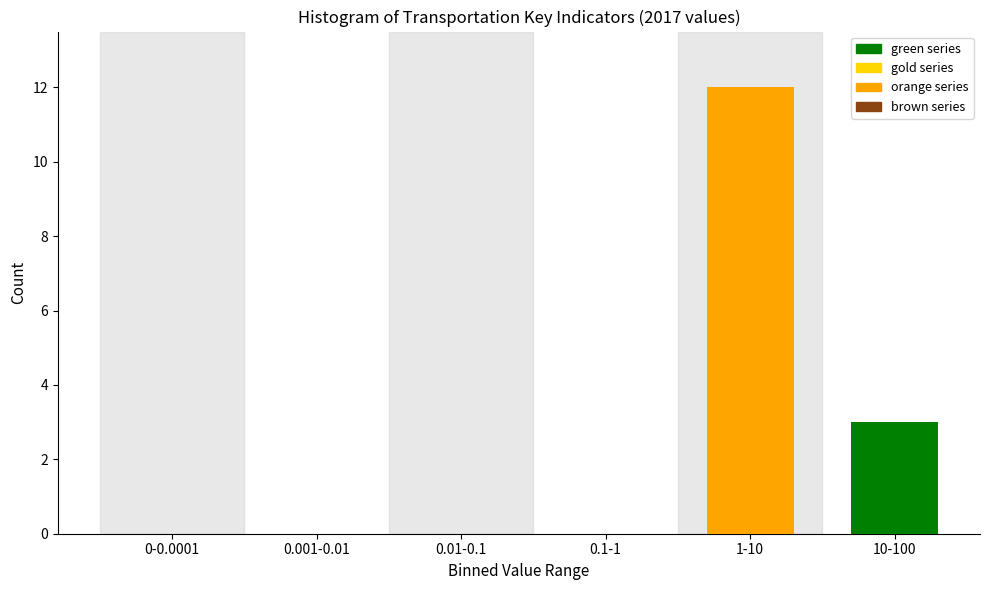

Reading right to left, transcribe all the data shown in this chart.

10-100=3	1-10=12	0.1-1=0	0.01-0.1=0	0.001-0.01=0	0-0.0001=0